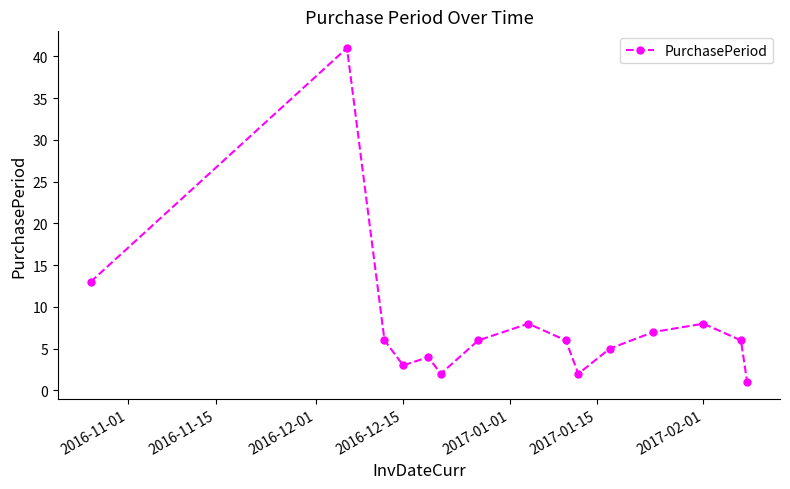

Reading left to right, extract all data points from this chart.

13	41	6	3	4	2	6	8	6	2	5	7	8	6	1